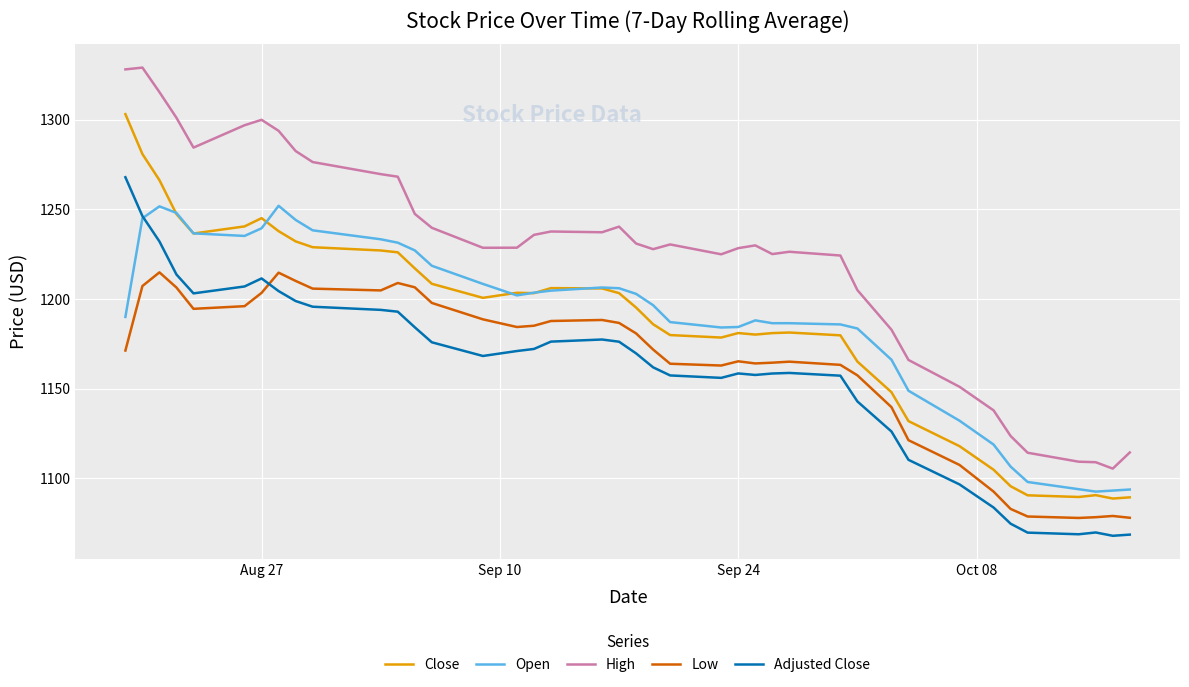

Which series has the largest range (max minus min)?

High